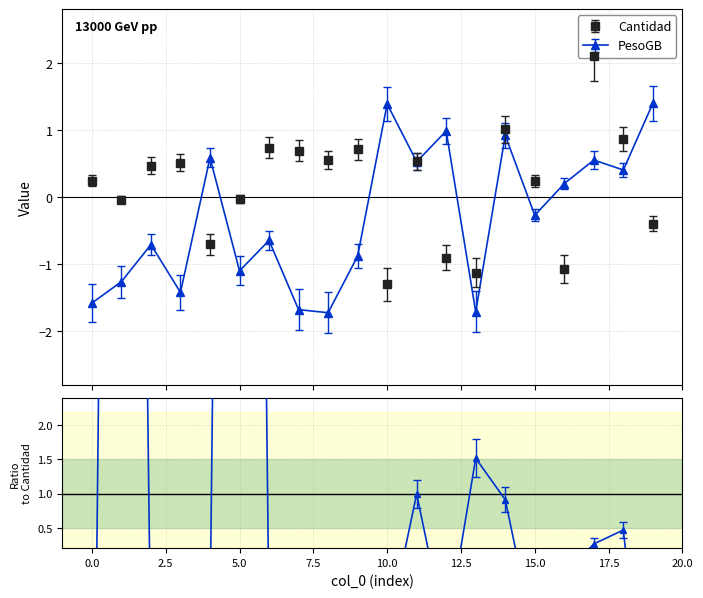

The value of Cantidad at 15 is 0.1. True or false?

False